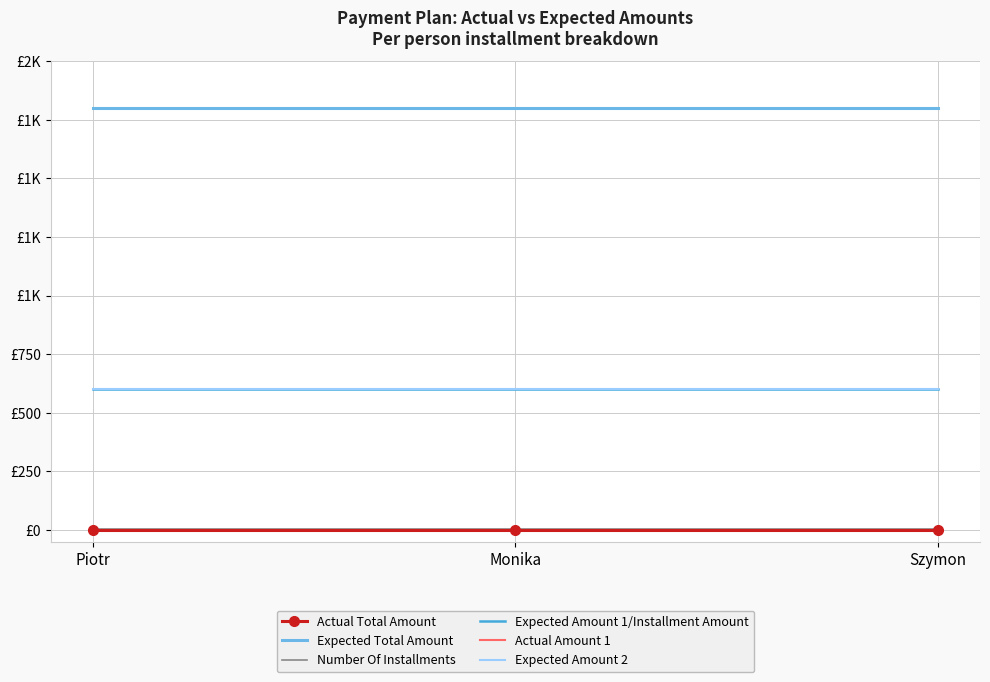

Which series has the largest range (max minus min)?

Actual Total Amount